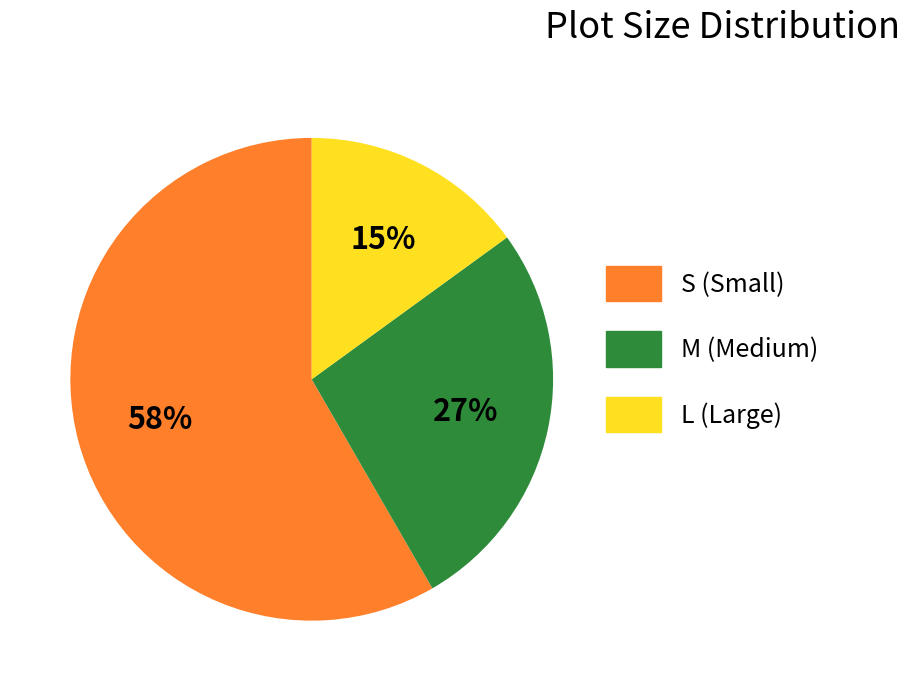

Is the sum of L (Large) and M (Medium) greater than half?

No